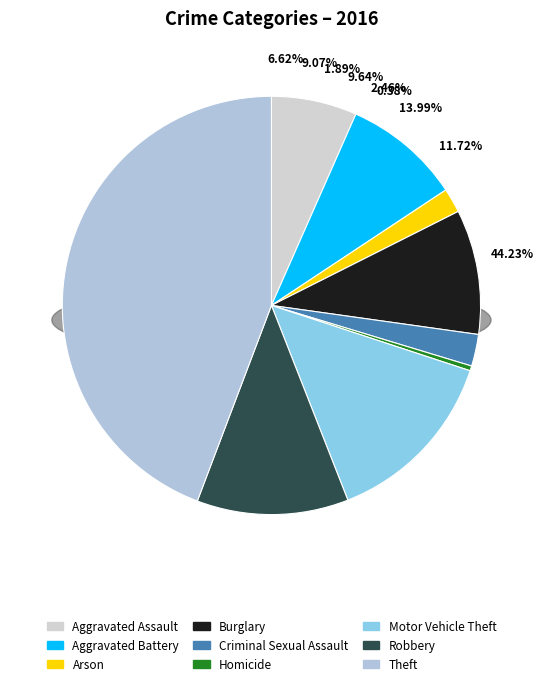

Which slice is the smallest?

Homicide